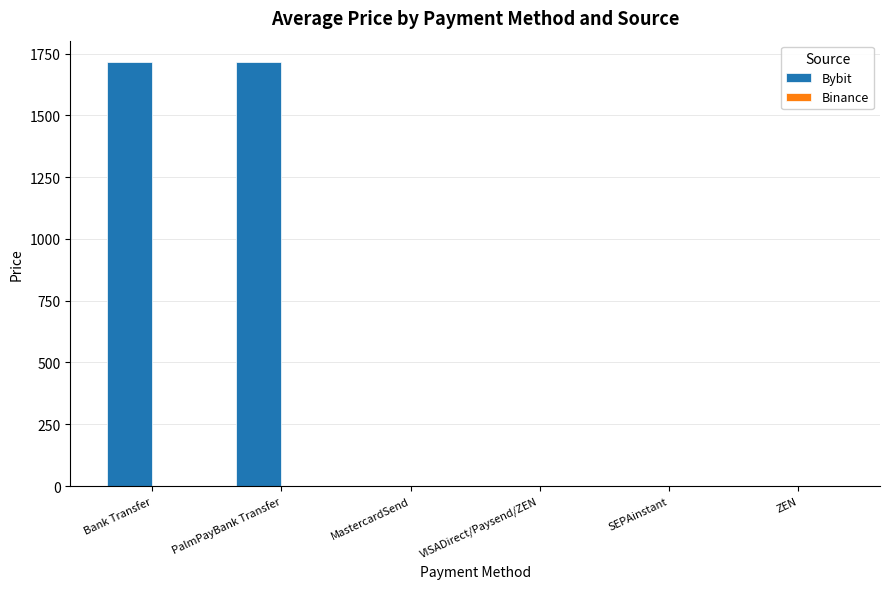

Between PalmPayBank Transfer and MastercardSend, which series saw the biggest shift?

Bybit